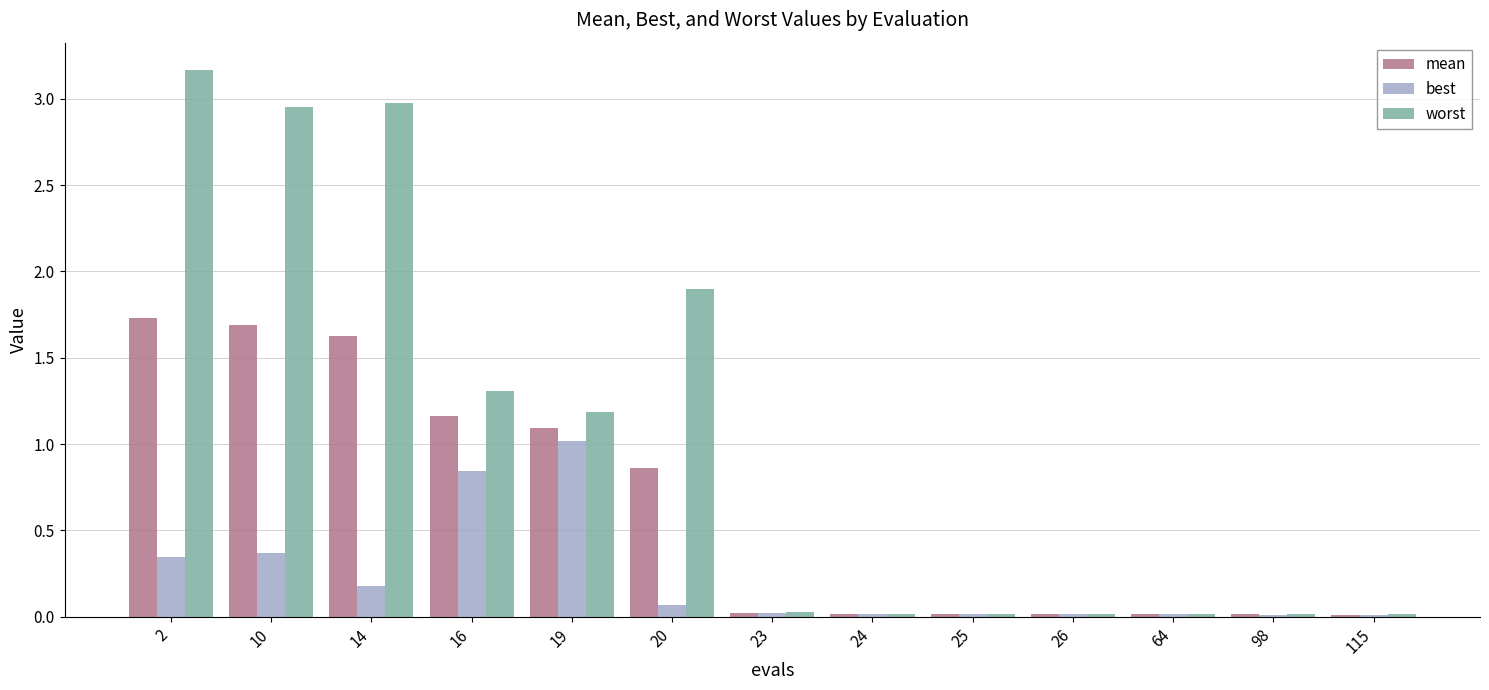

What is the greatest value displayed?

3.2